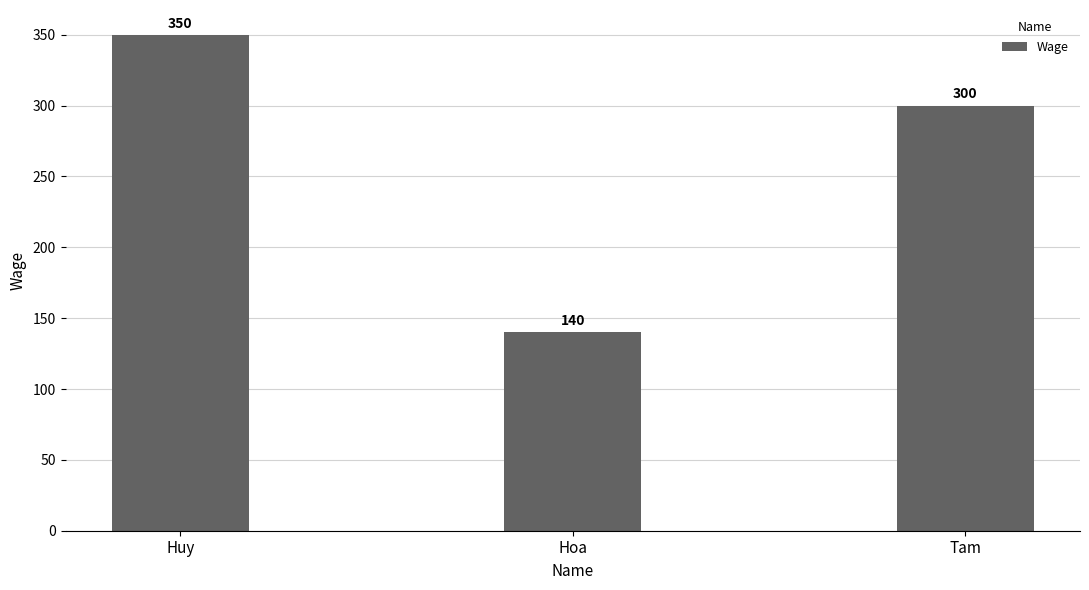

What is the average value?

263